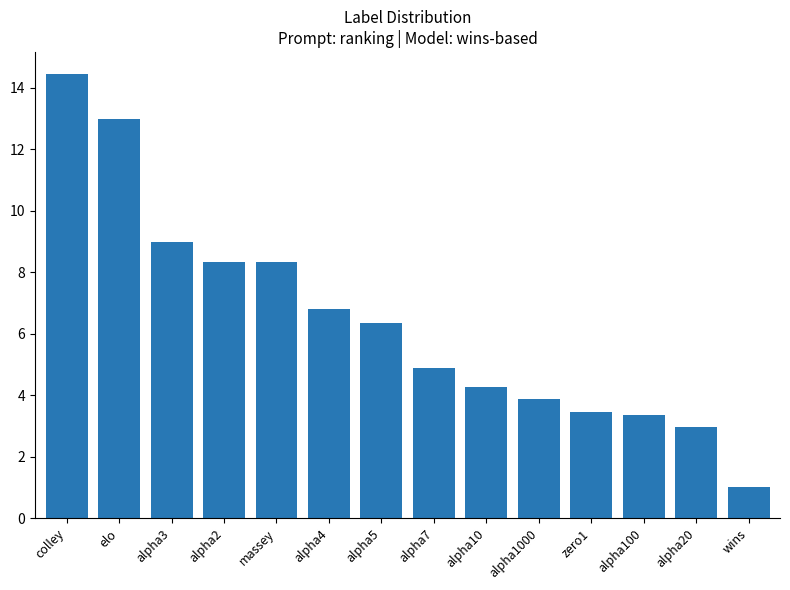

What position from the right is alpha1000?

5